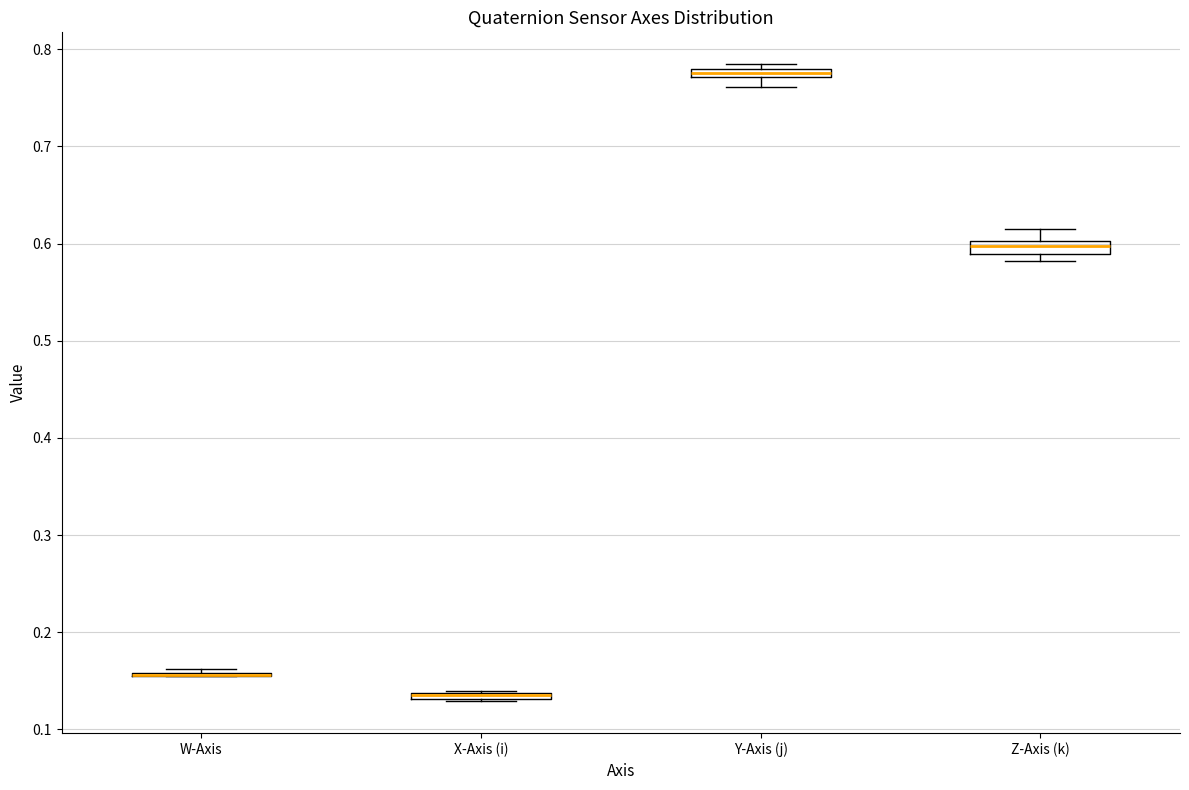

Where is the lower edge of the box for X-Axis (i) on the y-axis? The values are not printed on the chart, so give them approximately, as read against the axis.

0.13